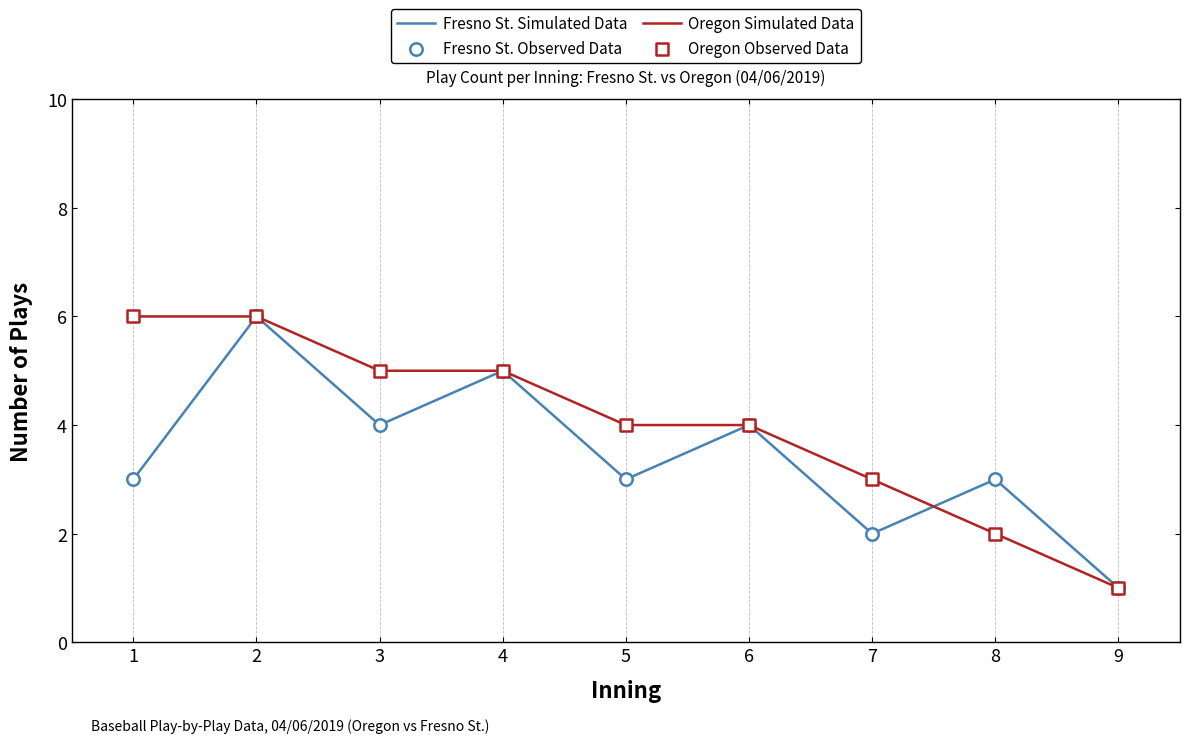

Which series has the largest total across all categories?

Oregon Simulated Data